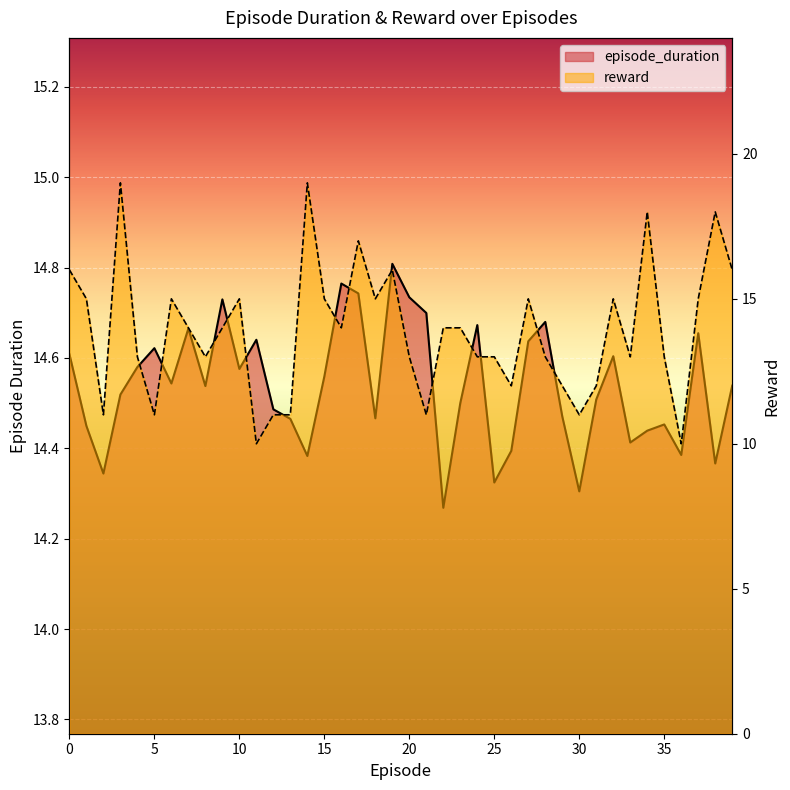

Reading left to right, extract all data points from this chart.

episode_duration: 14.6	14.4	14.3	14.5	14.6	14.6	14.5	14.7	14.5	14.7	14.6	14.6	14.5	14.5	14.4	14.6	14.8	14.7	14.5	14.8	14.7	14.7	14.3	14.5	14.7	14.3	14.4	14.6	14.7	14.5	14.3	14.5	14.6	14.4	14.4	14.5	14.4	14.7	14.4	14.5
reward: 16.0	15.0	11.0	19.0	13.0	11.0	15.0	14.0	13.0	14.0	15.0	10.0	11.0	11.0	19.0	15.0	14.0	17.0	15.0	16.0	13.0	11.0	14.0	14.0	13.0	13.0	12.0	15.0	13.0	12.0	11.0	12.0	15.0	13.0	18.0	13.0	10.0	15.0	18.0	16.0